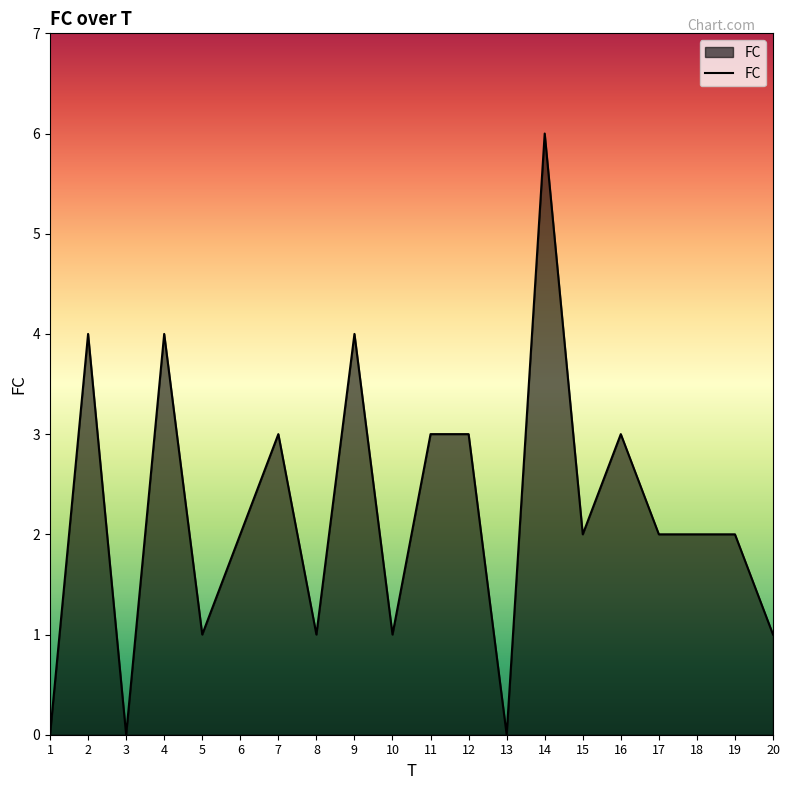

The chart shows a value of 2 at 19. True or false?

True